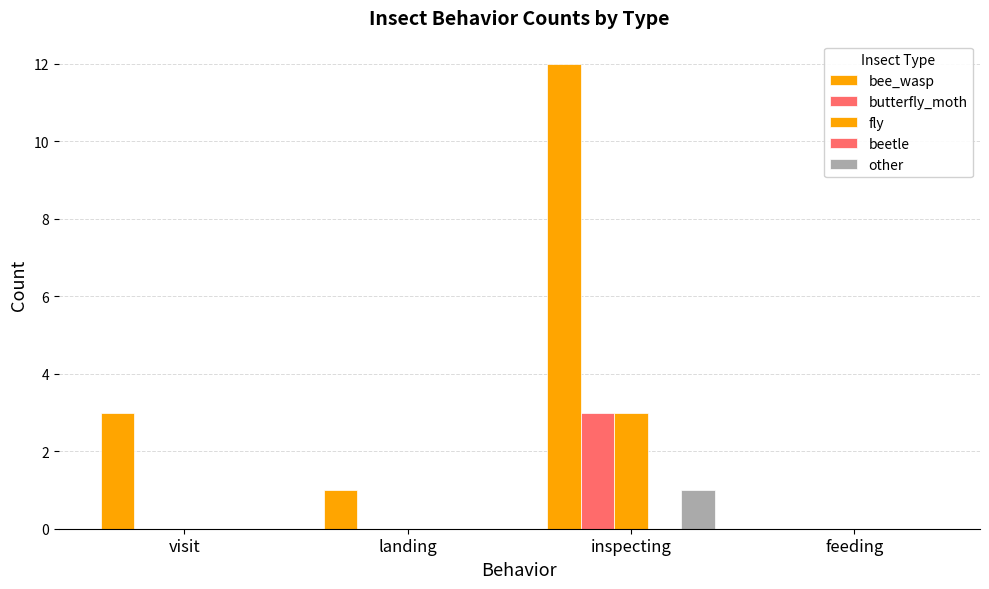

Rank the series by their maximum value, from lowest to highest.

beetle, other, butterfly_moth, fly, bee_wasp